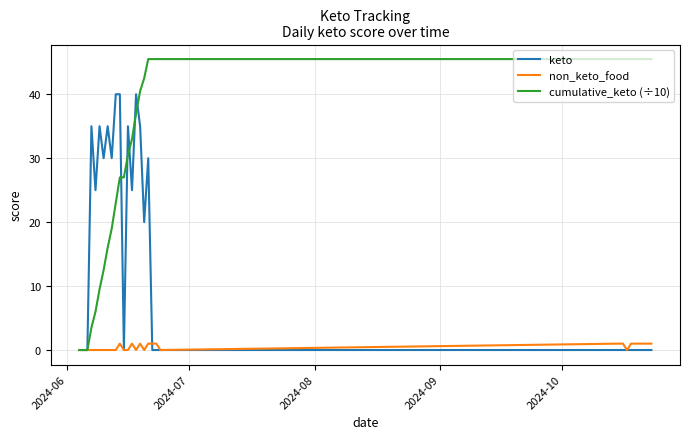

What is the greatest value displayed?

45.5